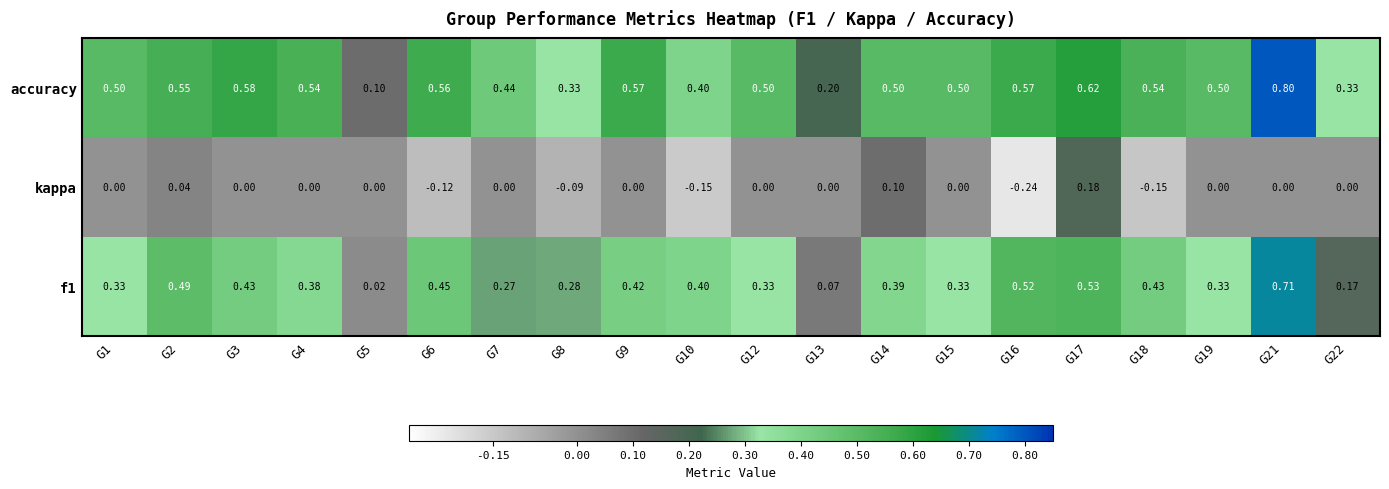

Is the value of kappa at G1 greater than the value of accuracy at G21?

No